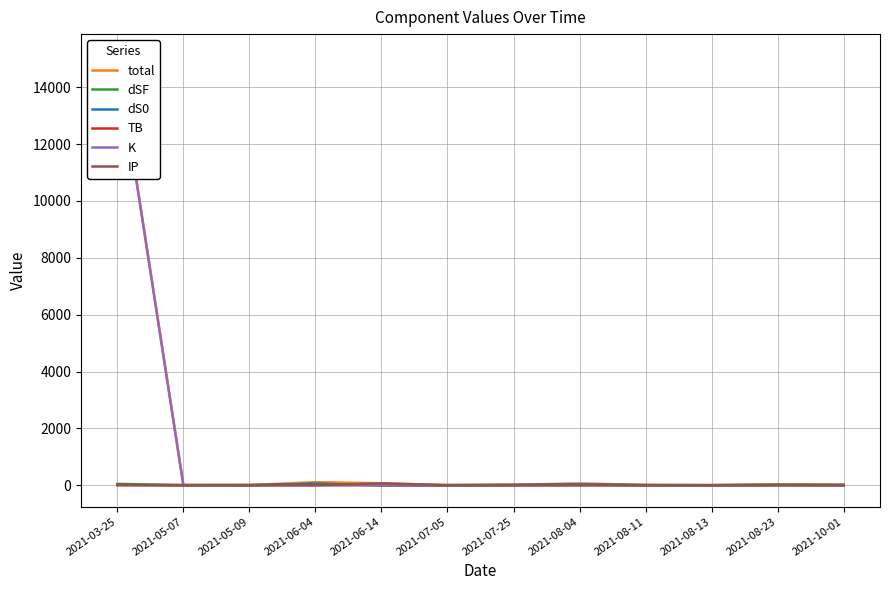

Rank the categories by total value from highest to lowest.

2021-03-25, 2021-06-04, 2021-06-14, 2021-08-04, 2021-08-23, 2021-07-25, 2021-10-01, 2021-08-11, 2021-05-09, 2021-05-07, 2021-07-05, 2021-08-13